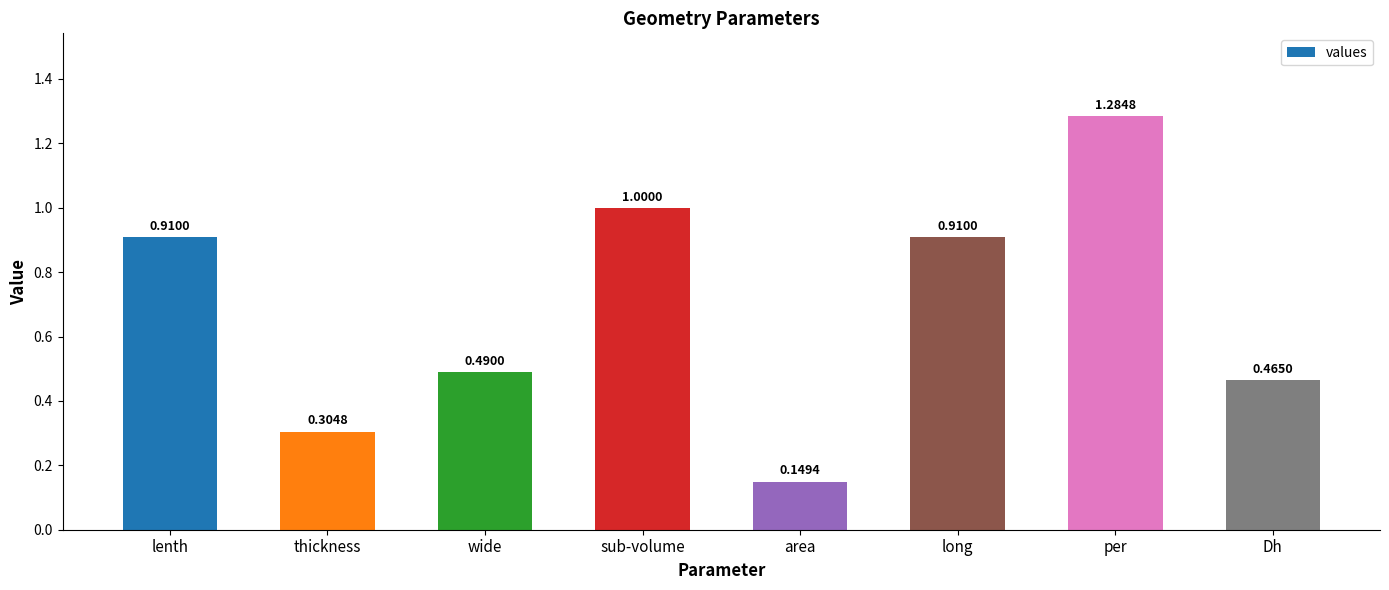

How many categories are shown in the chart?

8